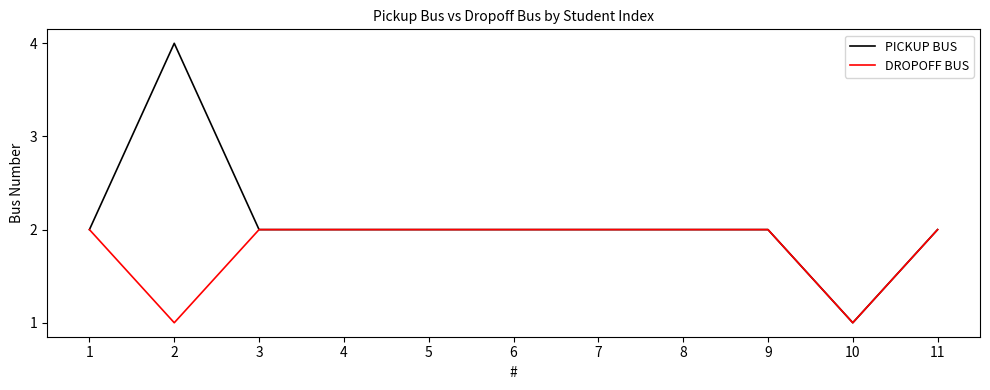

Which series has the widest spread of values?

PICKUP BUS